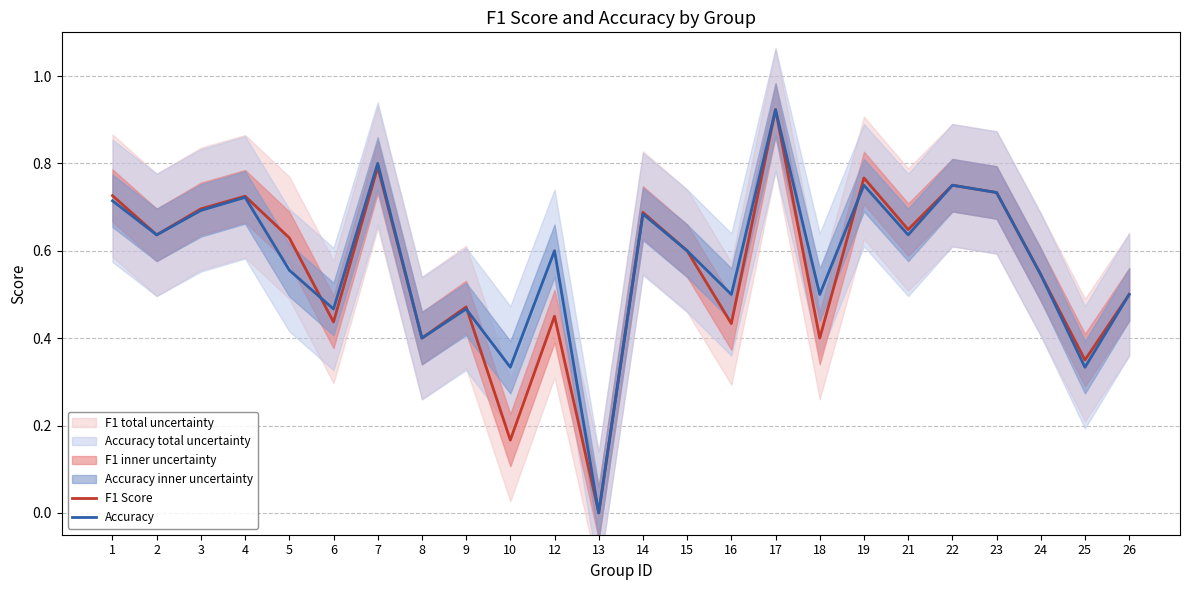

Which label corresponds to the smallest value in the chart?

13